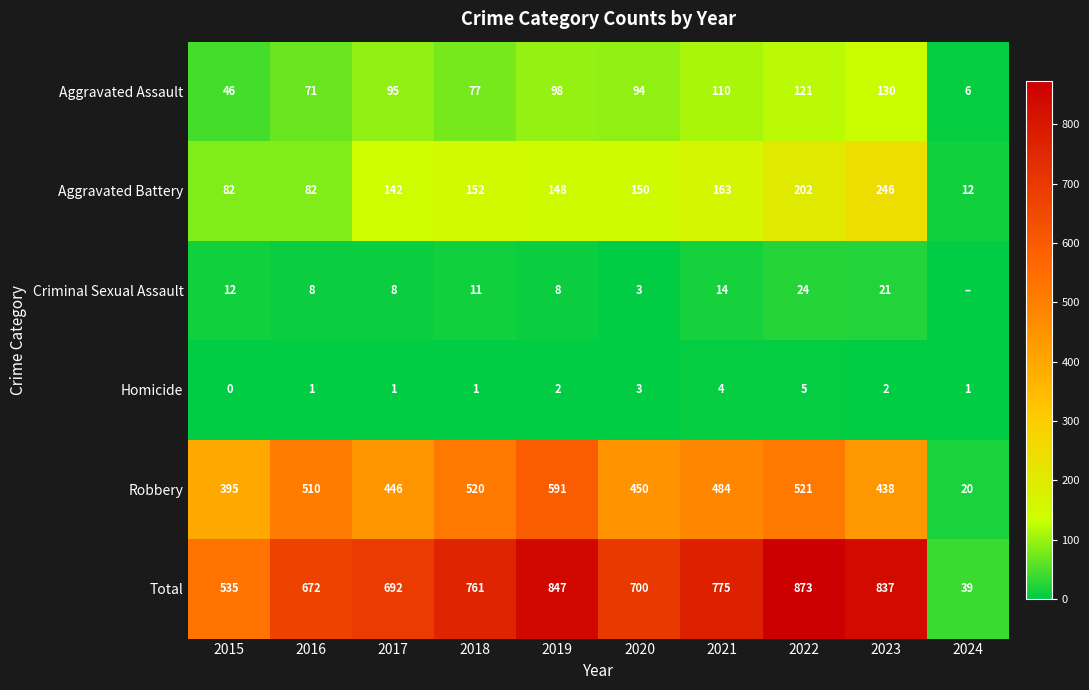

What is the average value of the Aggravated Assault series?

85